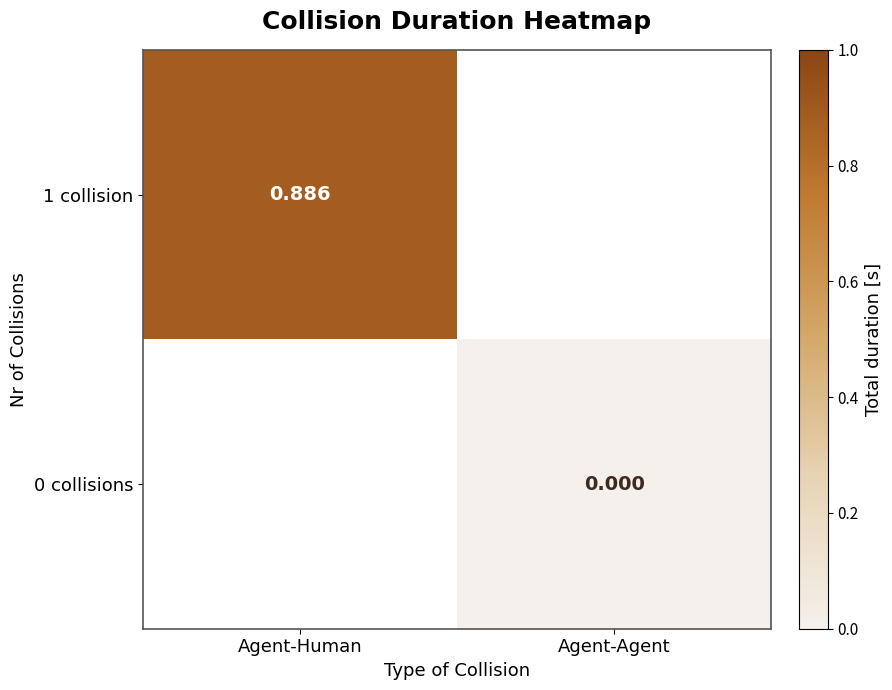

The 1 collision series shows 0.9 at Agent-Human. True or false?

True